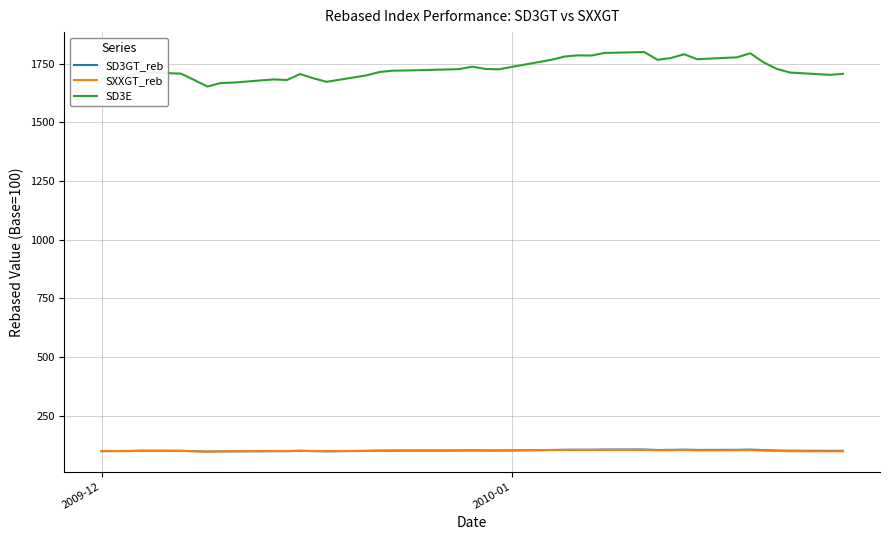

True or false: SD3E and SD3GT_reb intersect in this chart.

False